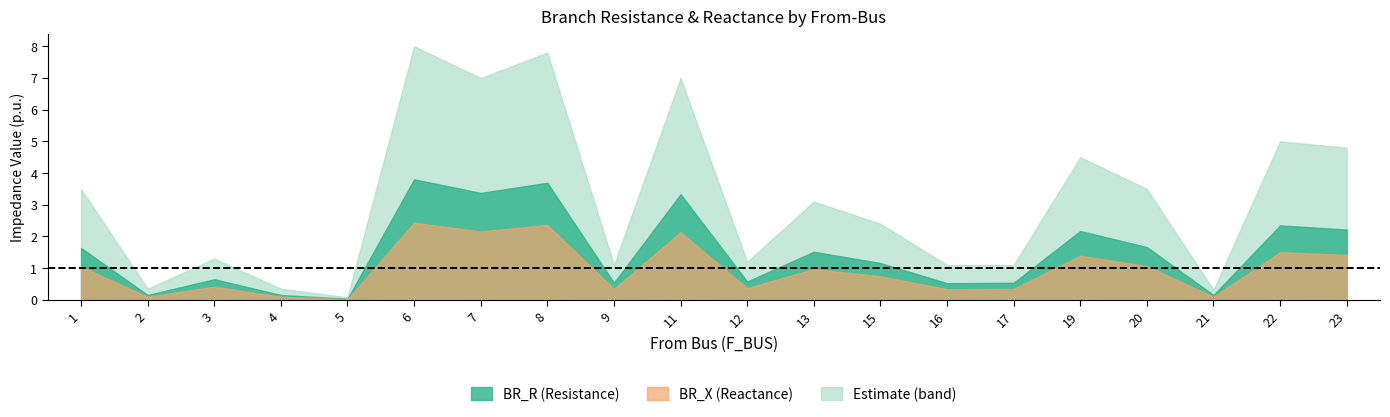

At how many categories does at least one series exceed 1?

16